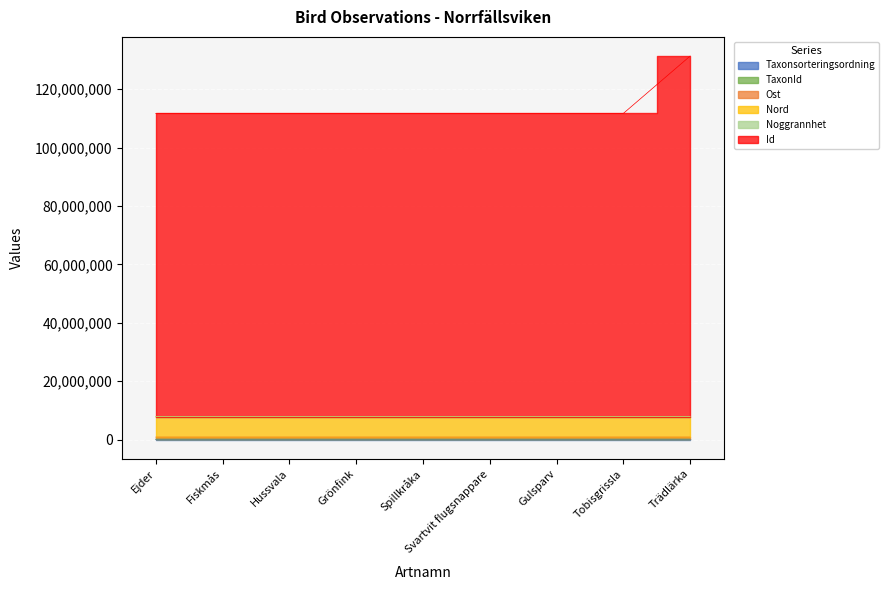

Which has a higher value, Ejder or Svartvit flugsnappare?

Svartvit flugsnappare